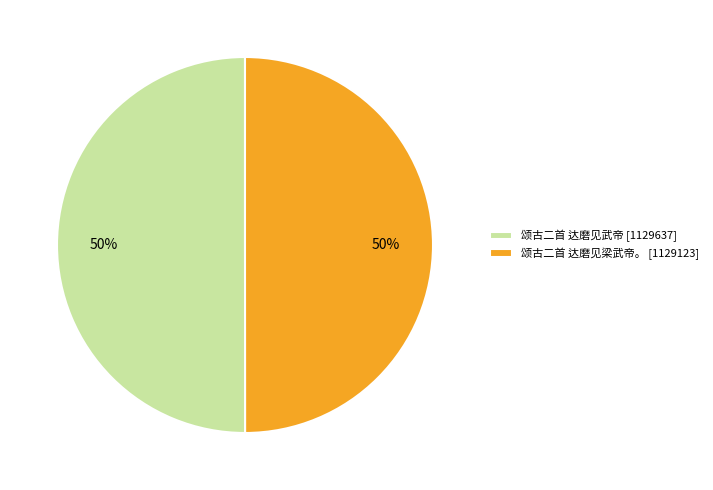

The 颂古二首 达磨见武帝 slice represents 40% of the pie. True or false?

False